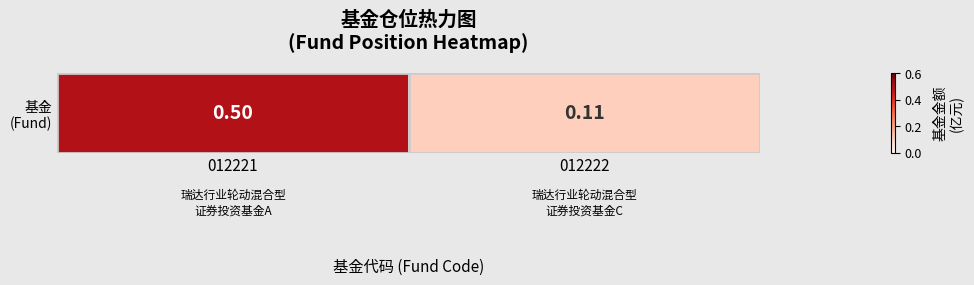

What is the change in value from 012221 to 012222?

-0.4